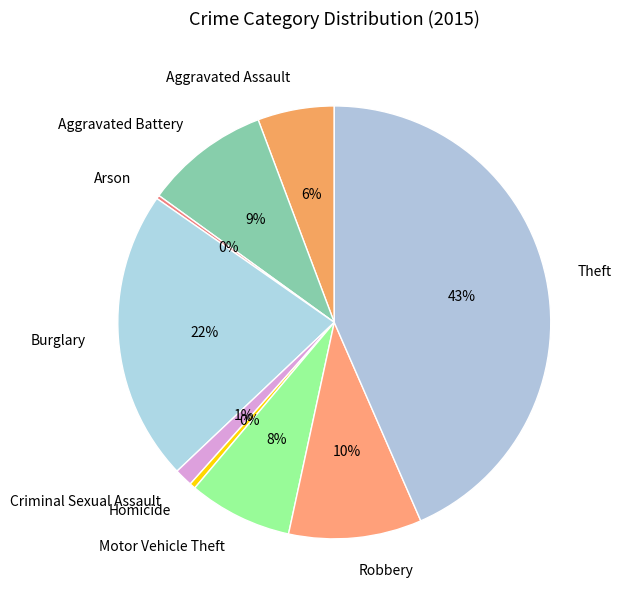

Do Criminal Sexual Assault and Aggravated Assault together represent more than half of the pie?

No